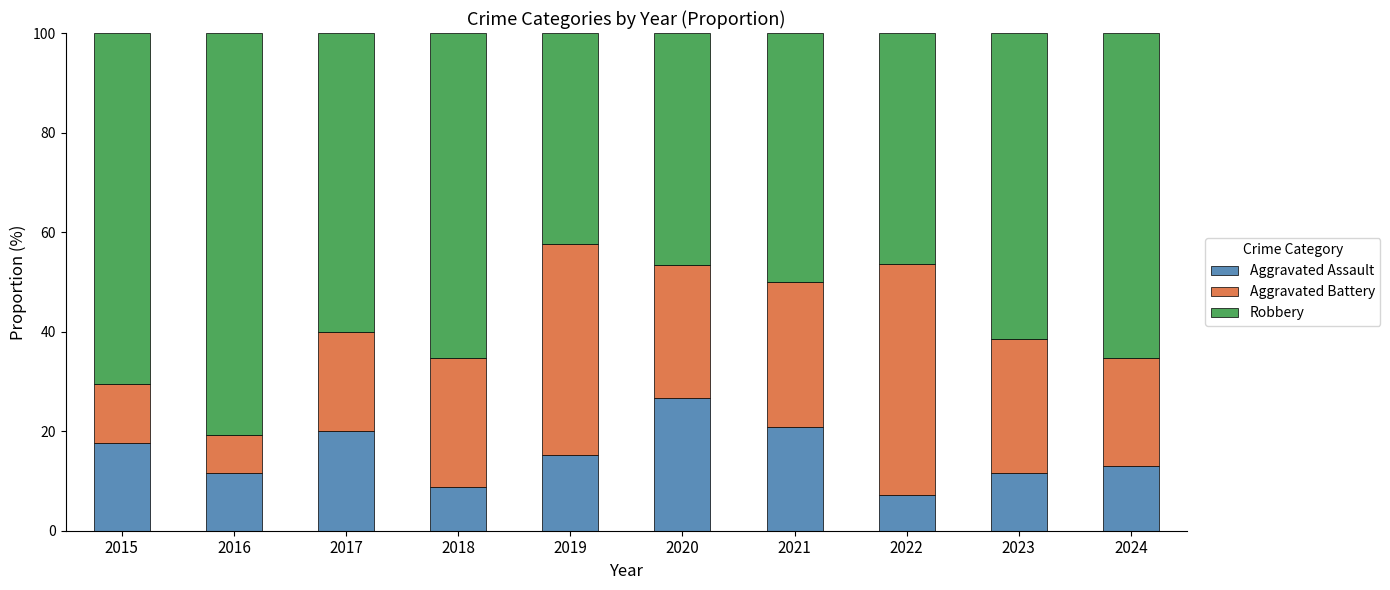

How many categories are shown in the chart?

10